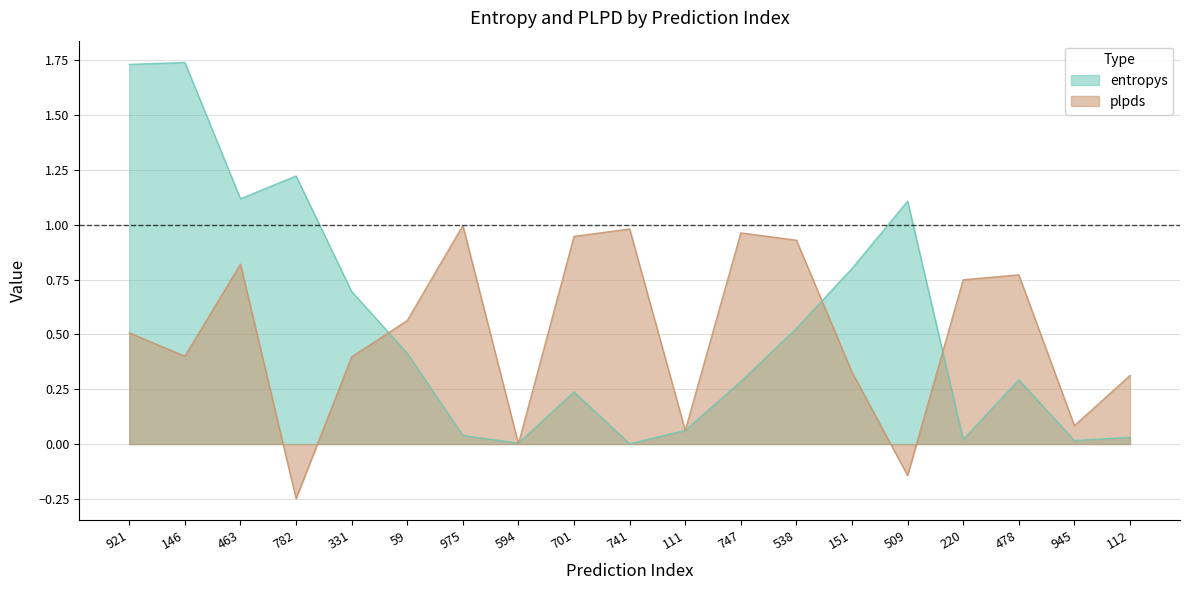

What is the label of the 13th point from the left?

538